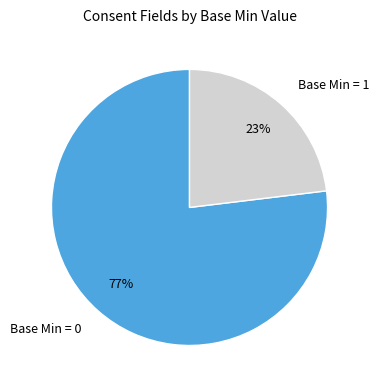

Which slice is the largest?

Base Min = 0